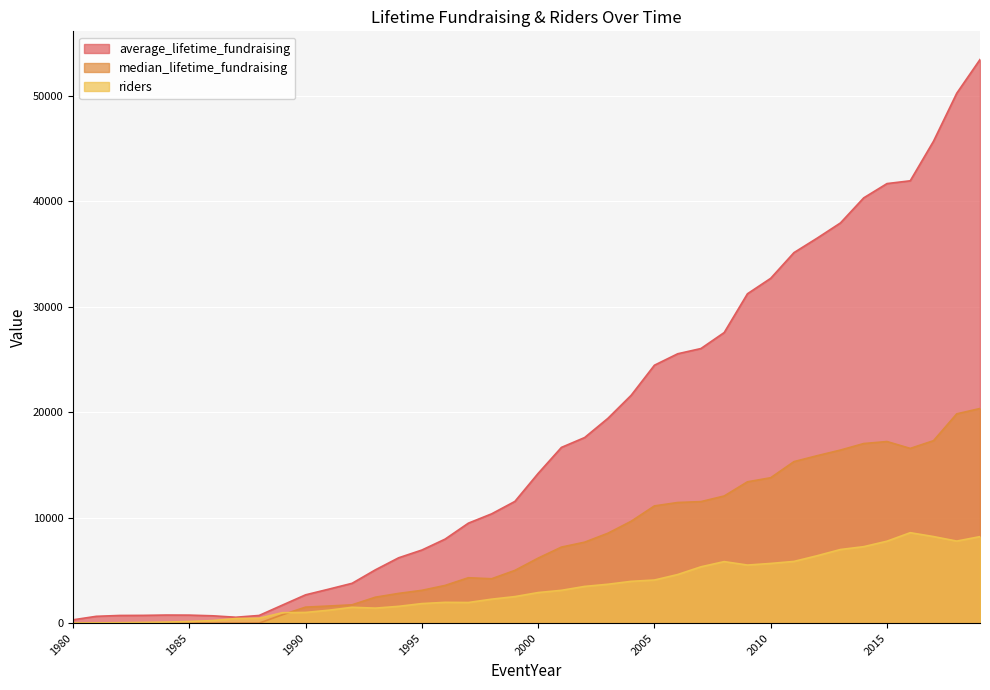

Reading left to right, transcribe all the data shown in this chart.

average_lifetime_fundraising: 316.7	647.8	729.0	737.5	768.7	761.7	697.5	561.3	728.7	1710.0	2687.2	3226.4	3780.9	5056.2	6199.3	6936.0	7972.8	9486.1	10369.7	11547.4	14205.1	16670.2	17607.7	19428.7	21616.0	24468.1	25553.4	26050.3	27566.4	31245.0	32712.1	35148.7	36526.0	37966.1	40343.7	41697.7	41962.5	45714.4	50269.6	53467.1
median_lifetime_fundraising: 0.0	0.0	0.0	0.0	0.0	0.0	0.0	0.0	0.0	795.0	1520.0	1625.0	1740.0	2461.0	2822.0	3112.5	3578.0	4307.0	4212.0	5004.0	6169.0	7214.0	7682.0	8530.2	9665.8	11121.4	11445.0	11529.0	12063.0	13407.3	13794.5	15322.5	15886.5	16418.7	17038.0	17228.0	16575.5	17307.5	19855.9	20361.1
riders: 9.0	24.0	41.0	66.0	99.0	156.0	245.0	438.0	463.0	992.0	1016.0	1229.0	1505.0	1426.0	1595.0	1856.0	1974.0	1959.0	2275.0	2519.0	2902.0	3114.0	3485.0	3690.0	3966.0	4091.0	4611.0	5345.0	5838.0	5510.0	5664.0	5856.0	6397.0	6986.0	7256.0	7774.0	8580.0	8213.0	7785.0	8209.0